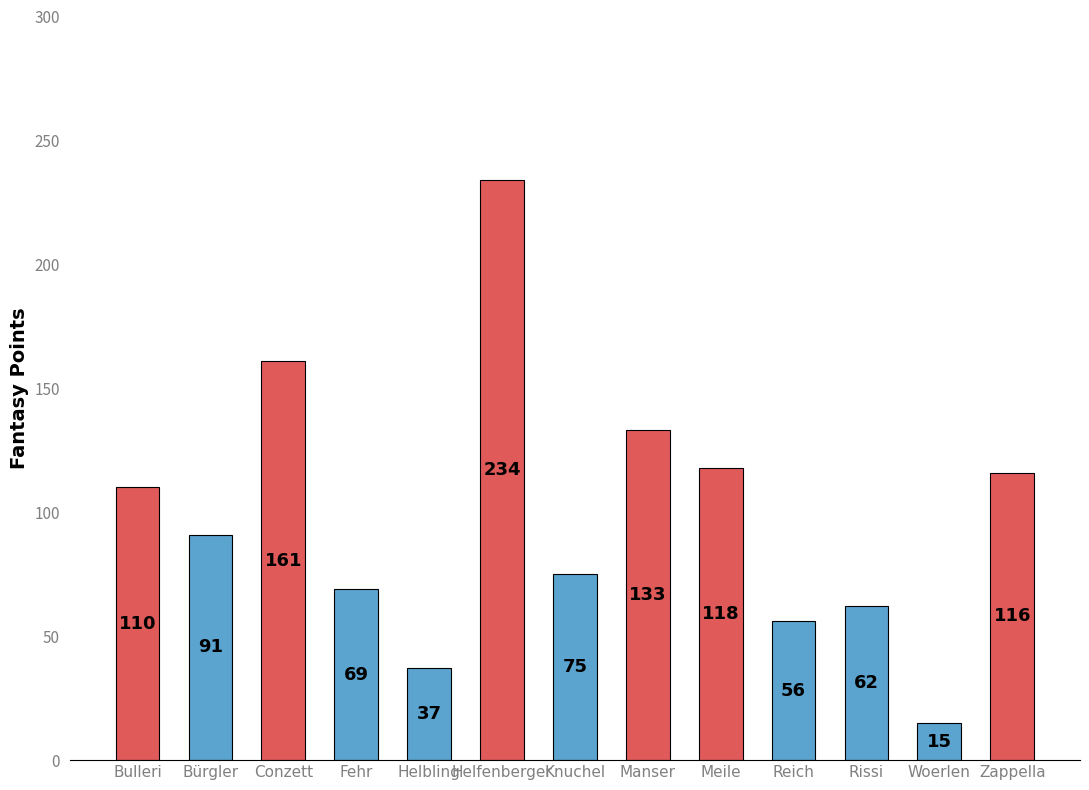

Rank the categories by value from highest to lowest.

Helfenberger, Conzett, Manser, Meile, Zappella, Bulleri, Bürgler, Knuchel, Fehr, Rissi, Reich, Helbling, Woerlen